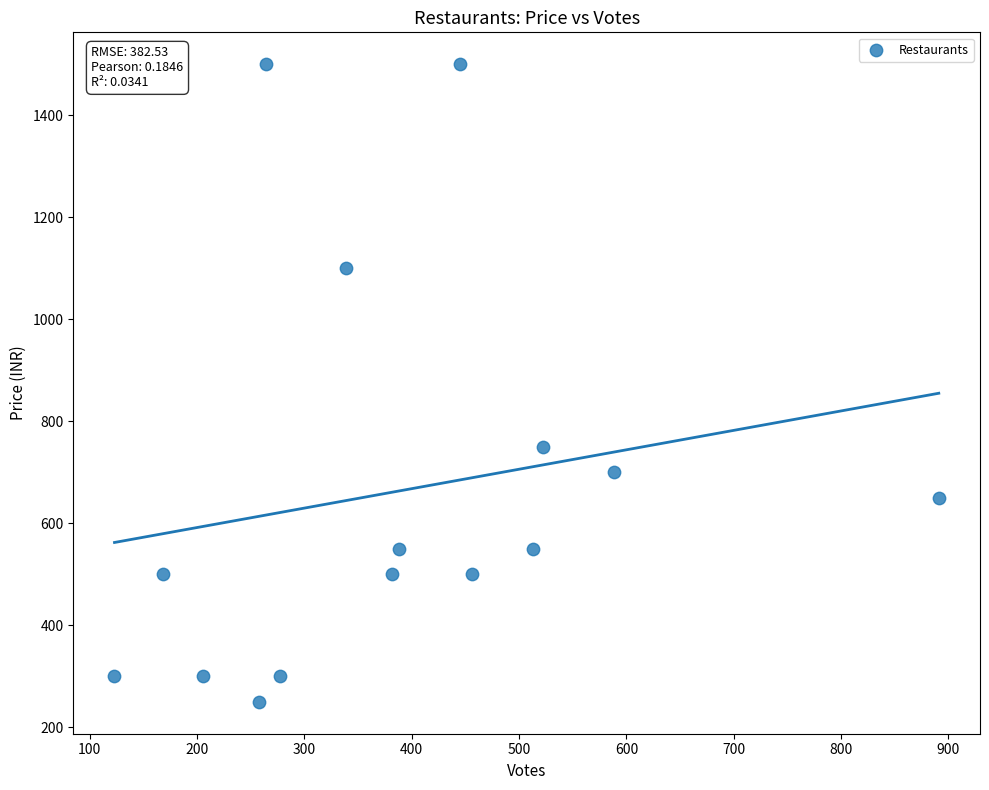

What is the range of Y values (max minus min)?

1250